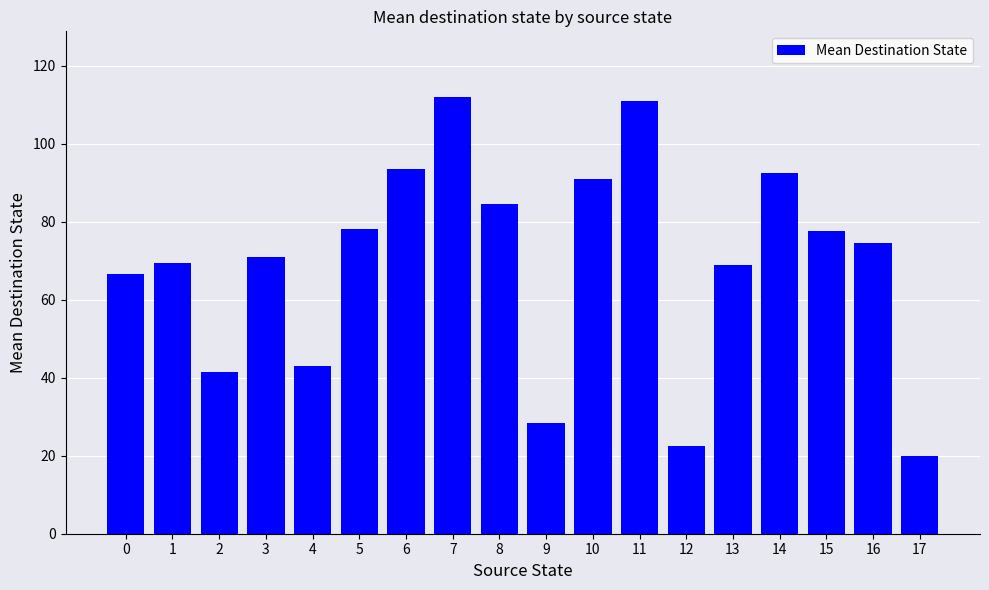

What is the difference between the second highest and minimum values?

91.0